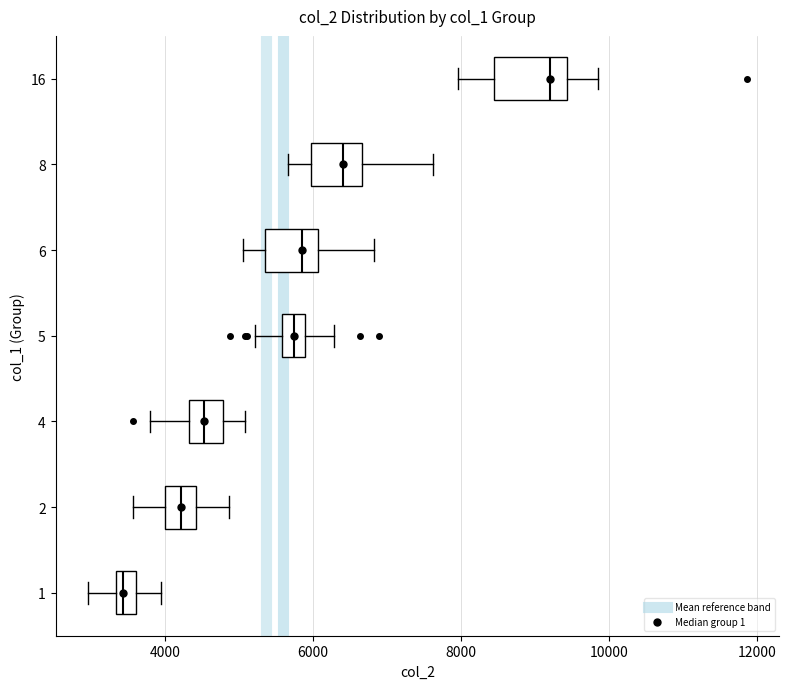

Which box has the furthest to the right median line?

16